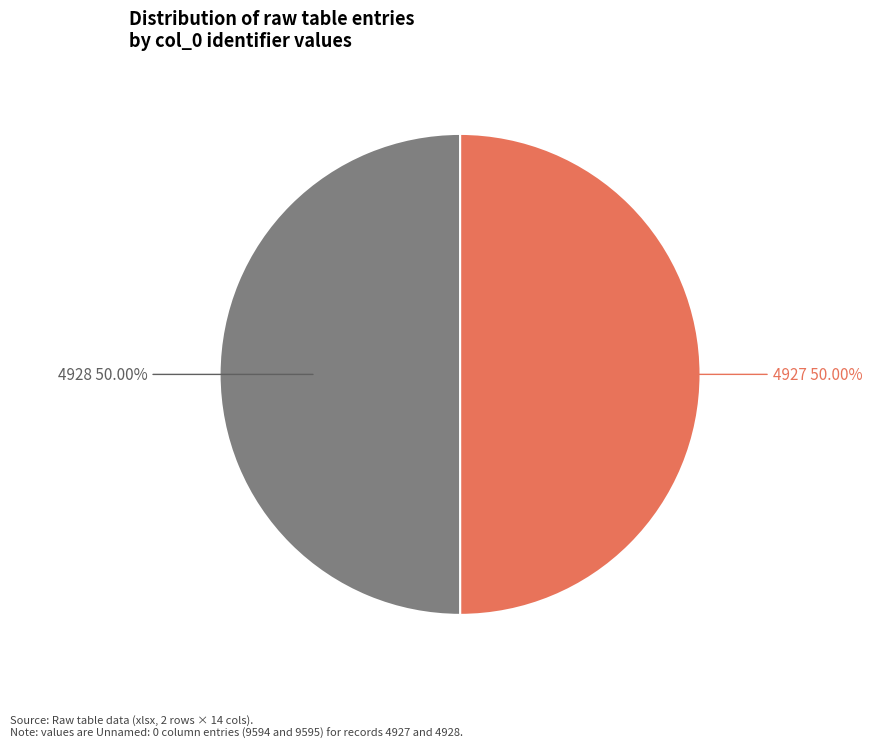

To the nearest percent, what portion does 4927 represent?

50%